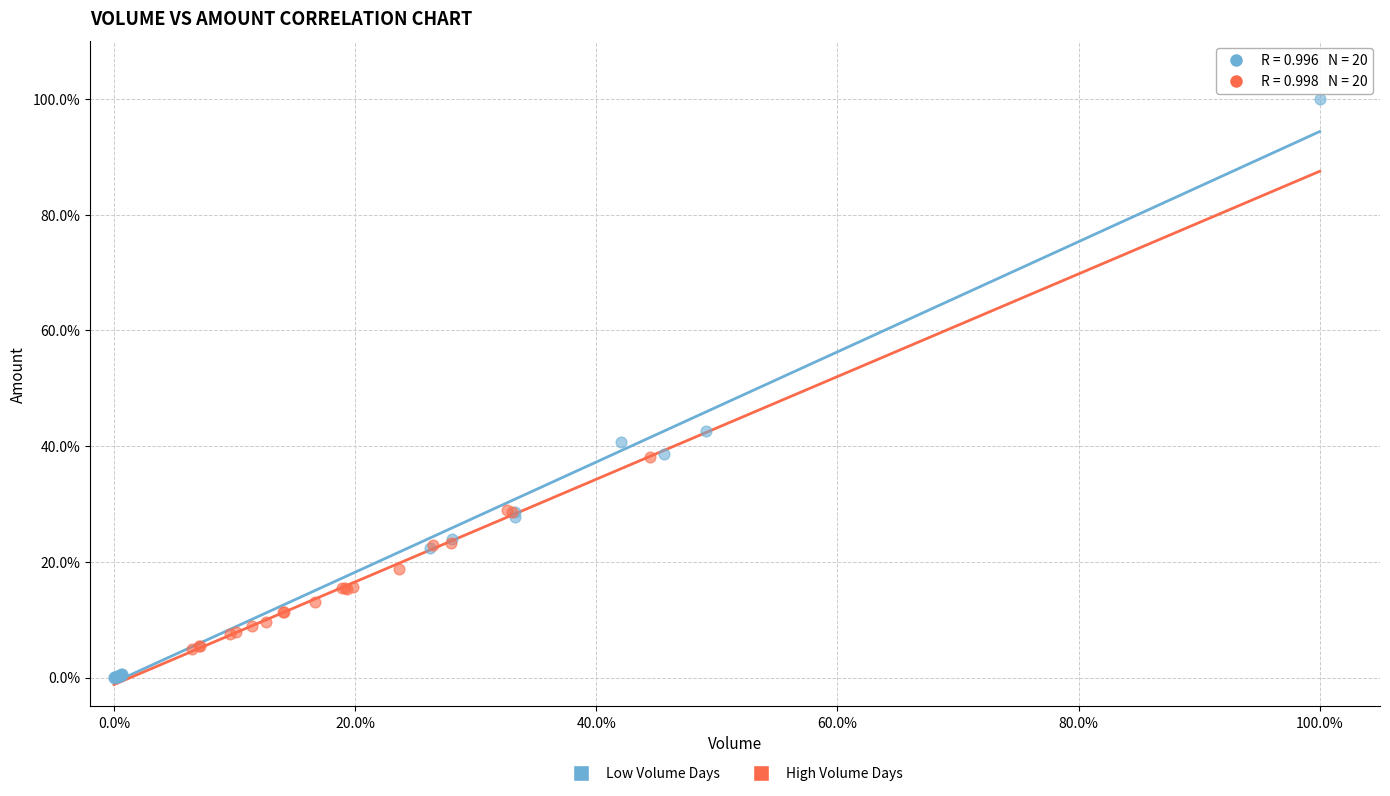

Which series reaches the minimum Y coordinate?

Low Volume Days